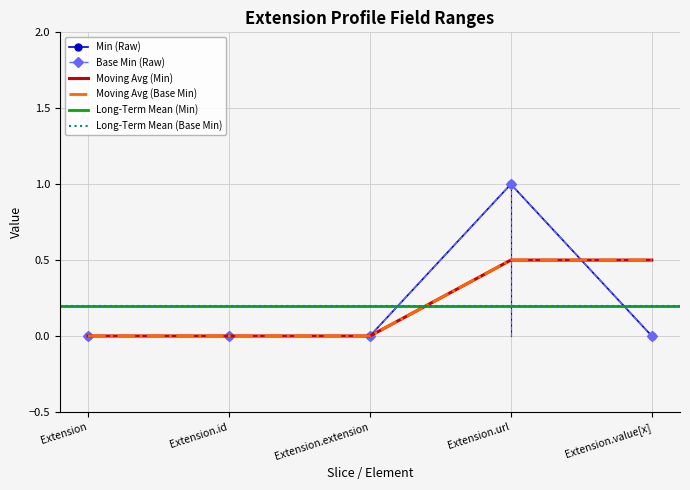

How many values in the Base Min series exceed 0?

1